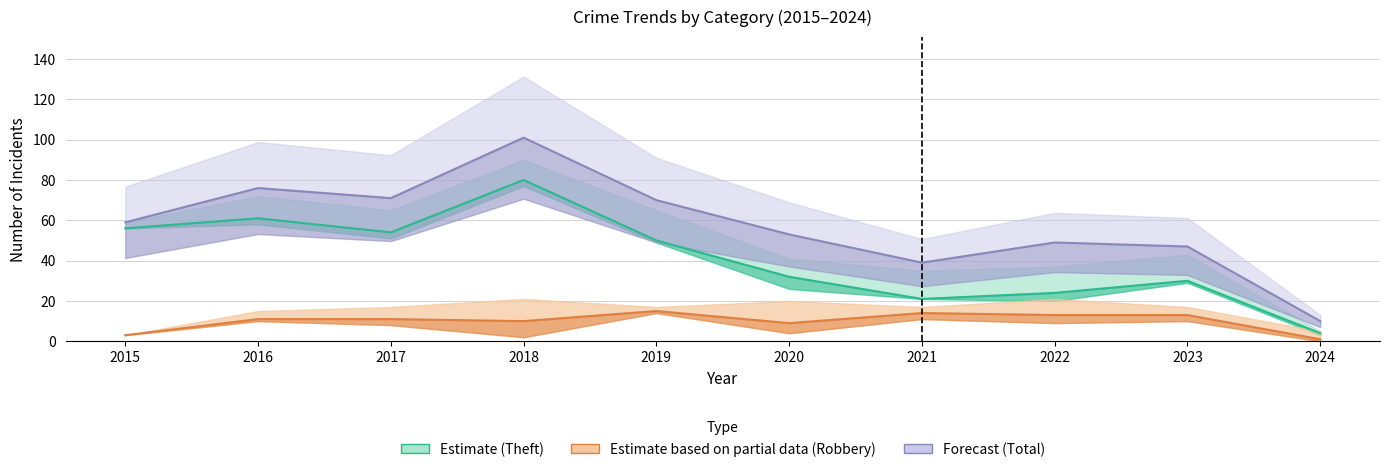

The value of Theft (Estimate) at 2015 is 56. True or false?

True